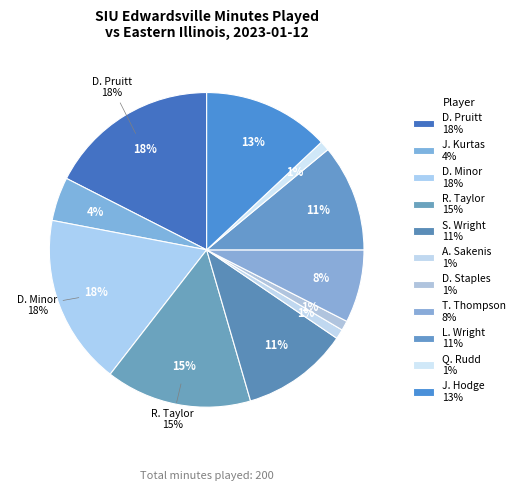

To the nearest percent, what percentage of the pie is D. Pruitt?

18%